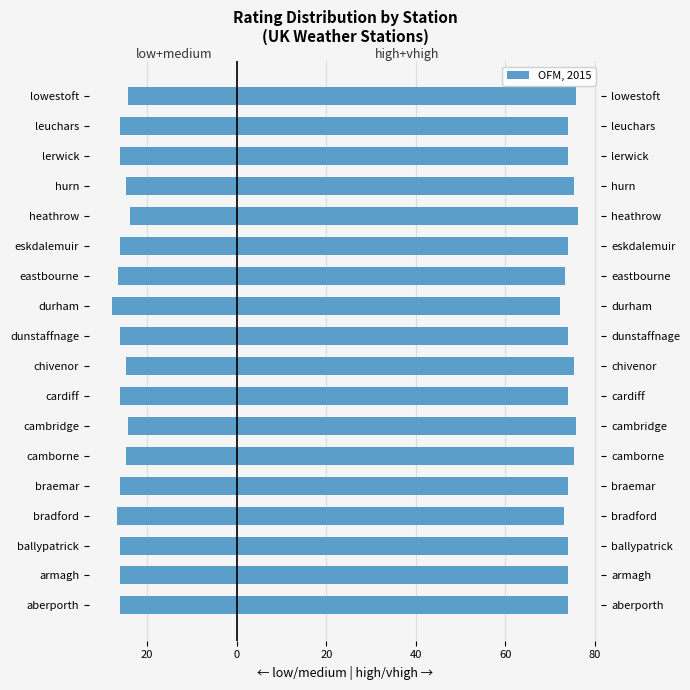

At how many categories does at least one series exceed 30?

18